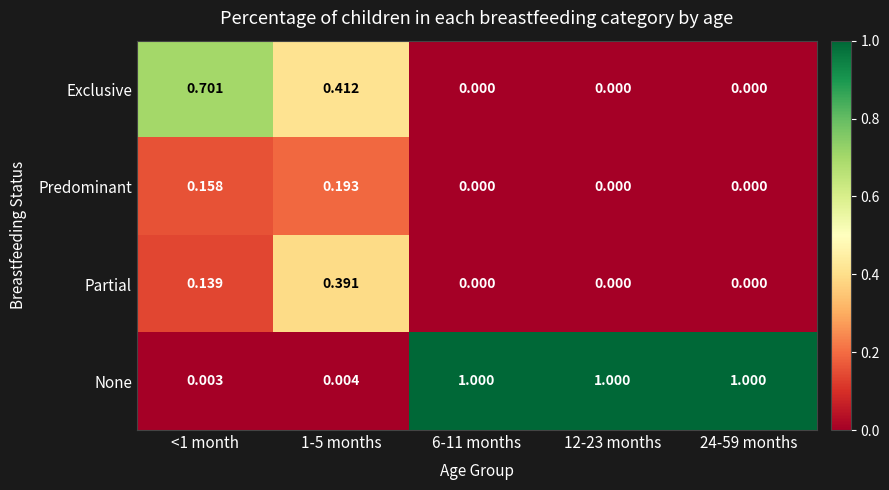

How many data points in Exclusive are above 0?

2